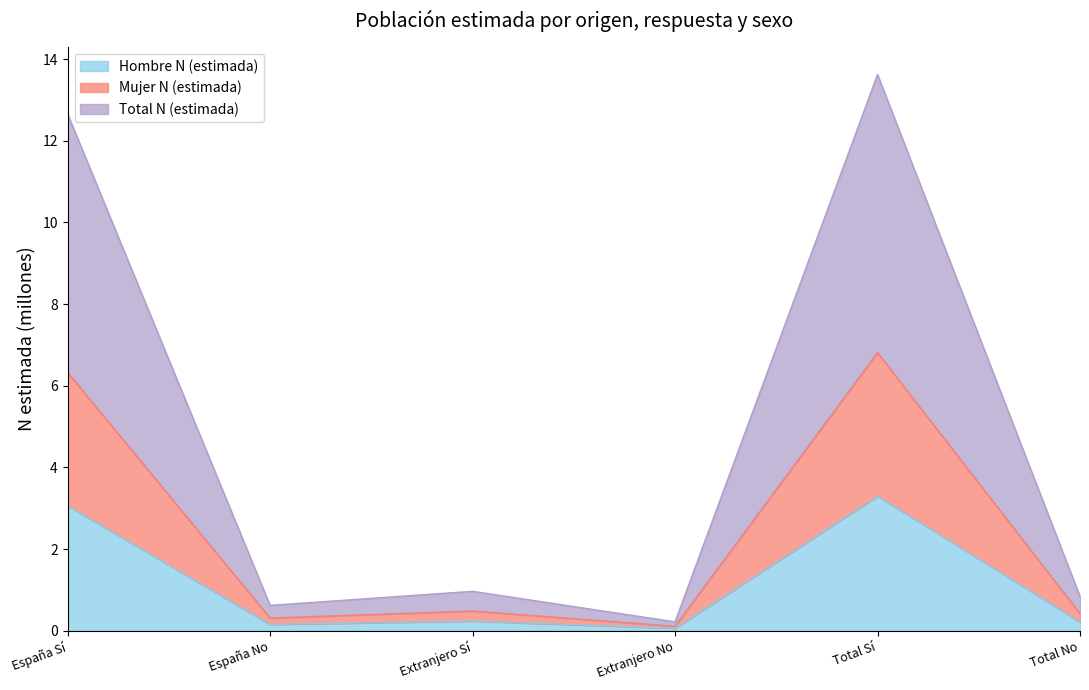

True or false: Hombre N (estimada) and Mujer N (estimada) cross at least once.

False